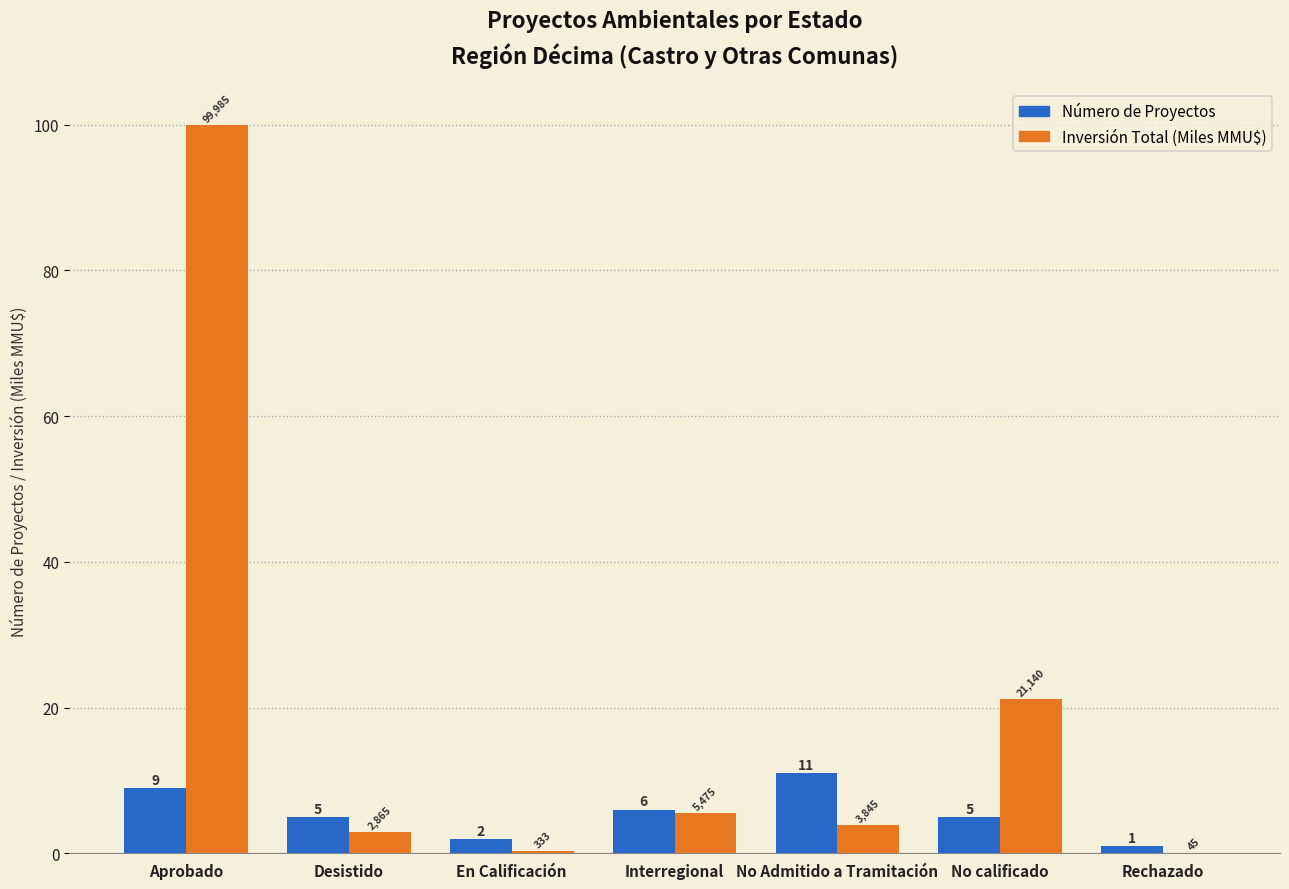

What is the total value across all series at Aprobado?

109.0